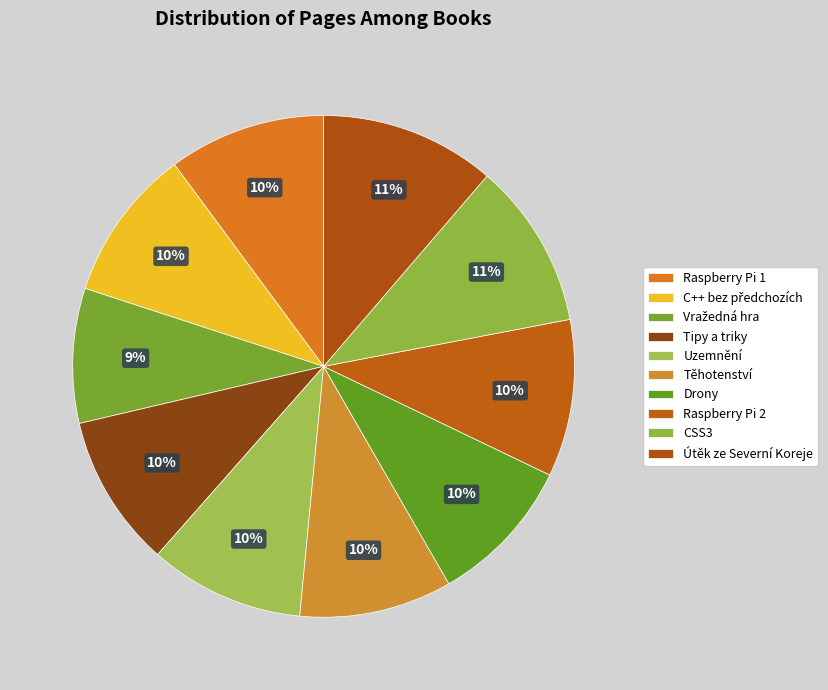

How many slices are in this pie chart?

10